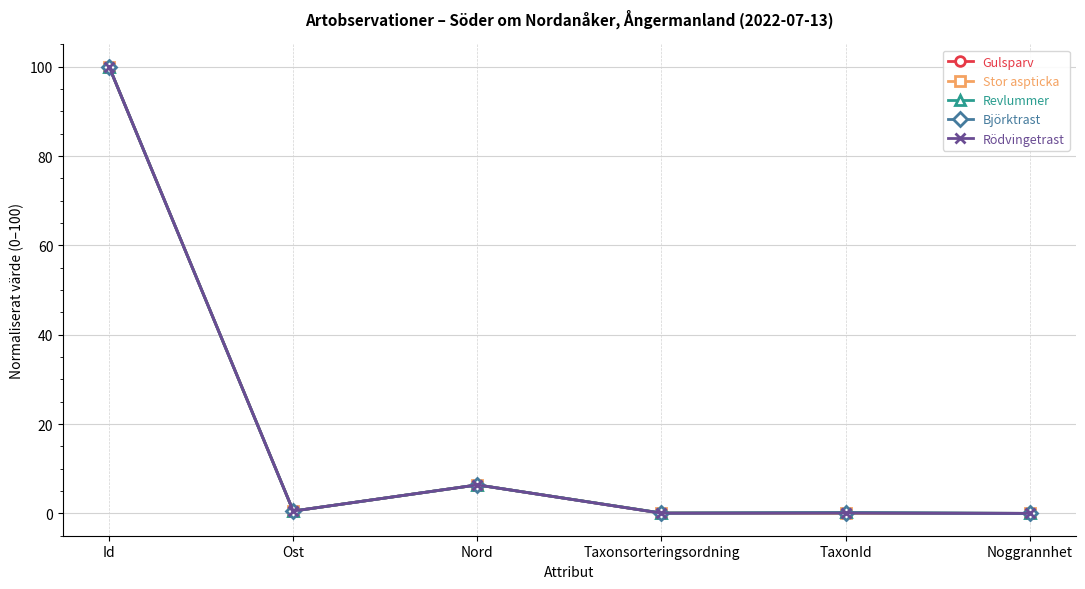

What is the value of the Stor aspticka point at the 3rd from the left?

6.4